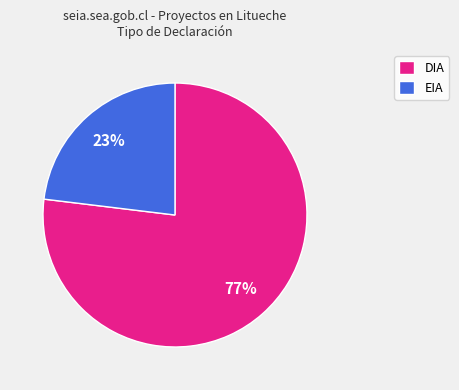

What is the ratio of the value at EIA to the value at DIA?

0.3